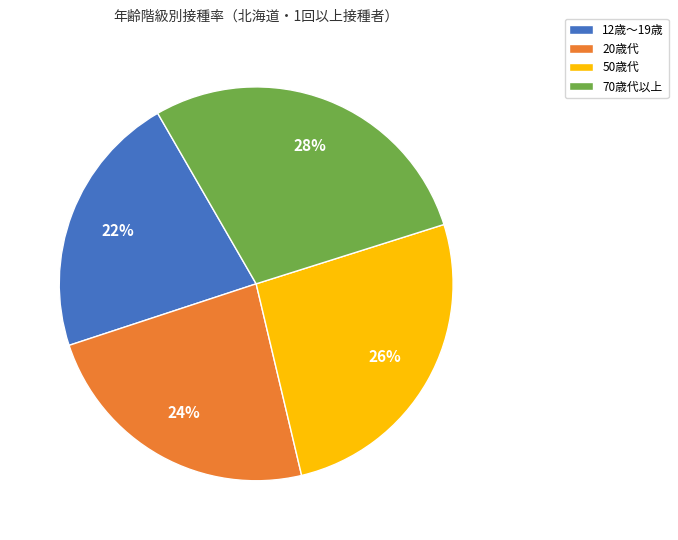

Approximately how many times larger is the value at 12歳～19歳 compared to 20歳代?

0.9